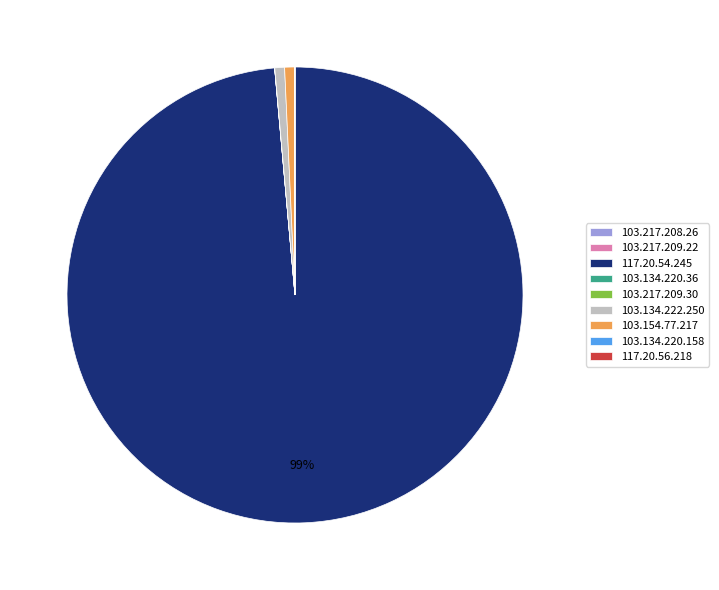

True or false: 103.154.77.217 accounts for 1% of the total.

True